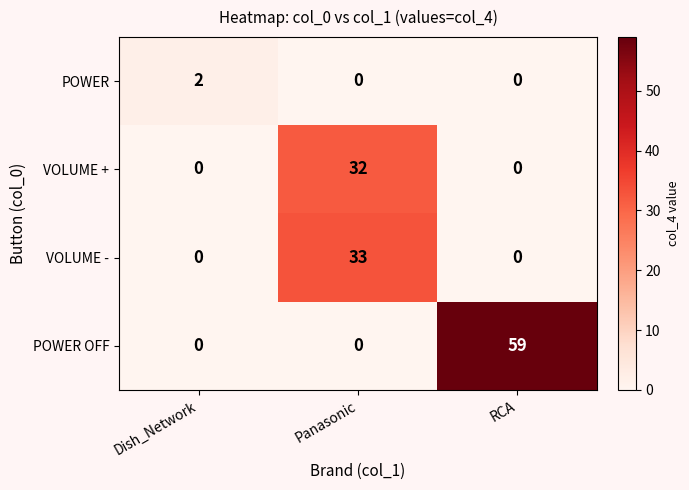

What is the greatest value displayed?

59